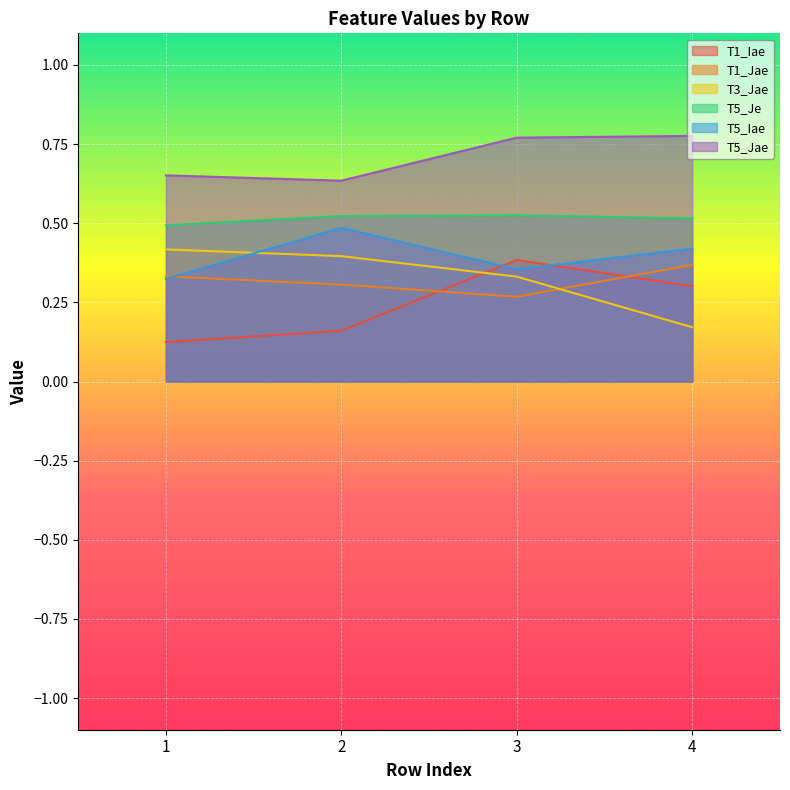

Between 3 and 4, which is larger?

3